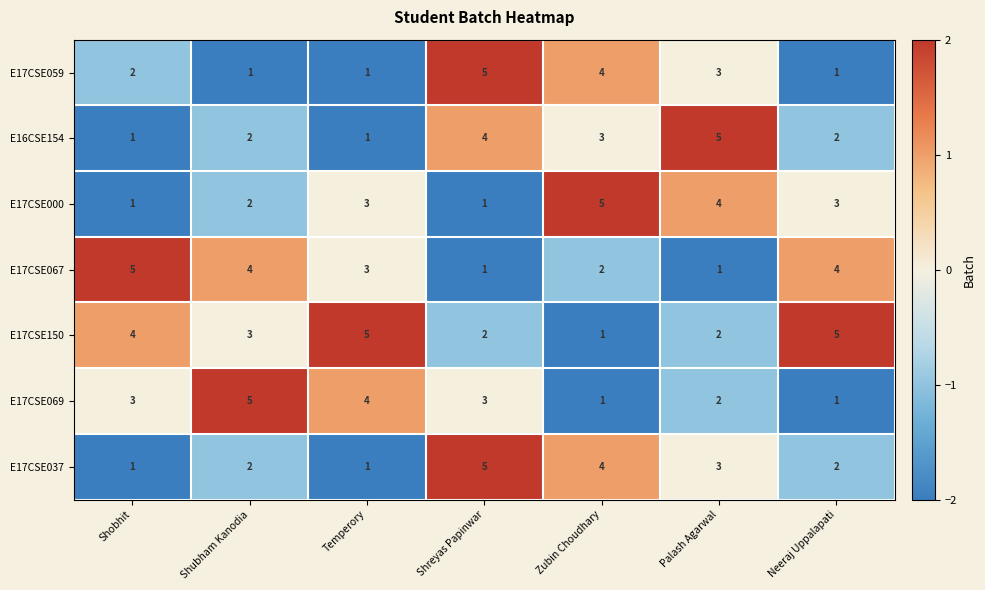

At which label does E17CSE067 reach its peak?

Shobhit